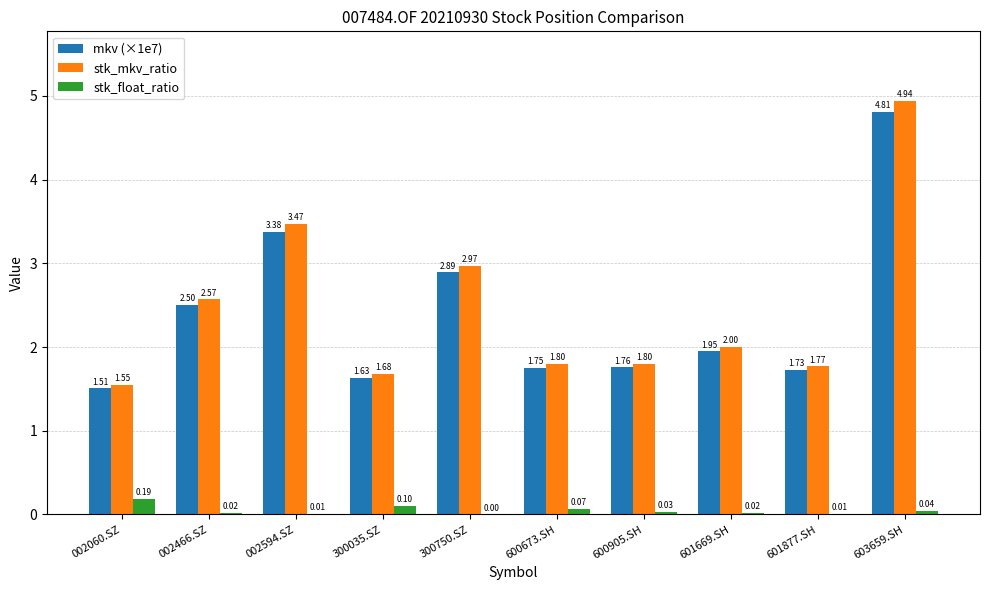

Between 002594.SZ and 300750.SZ, which series saw the biggest shift?

stk_mkv_ratio